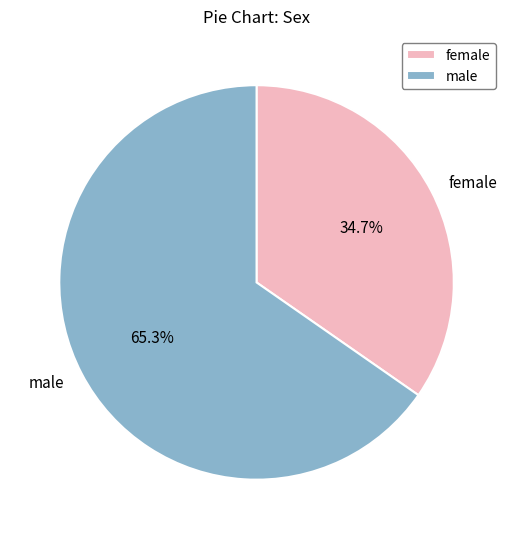

Which has a higher value, female or male?

male